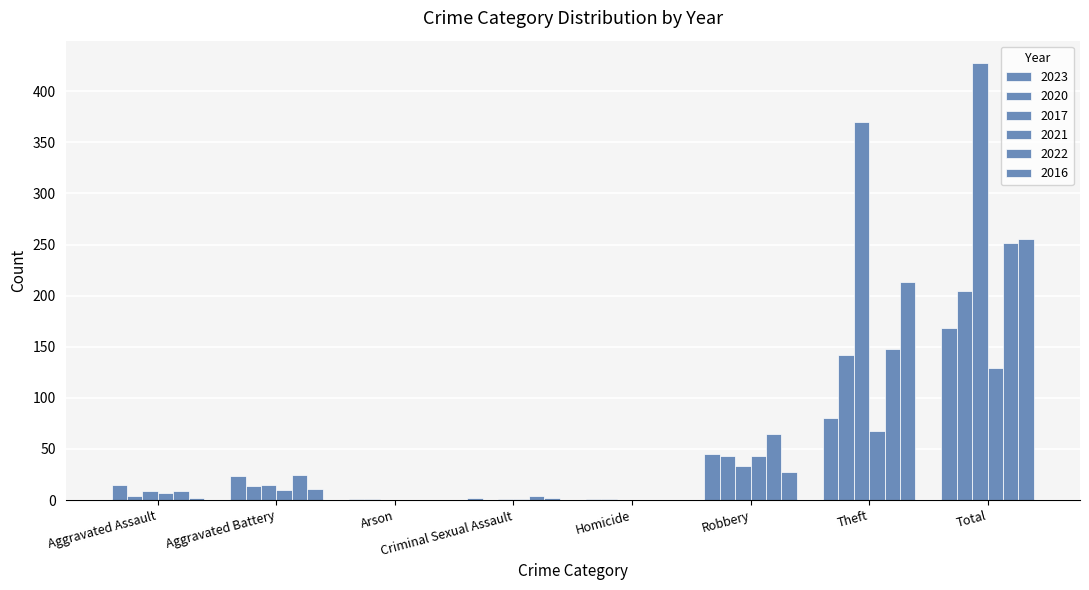

How many groups of bars are there?

8